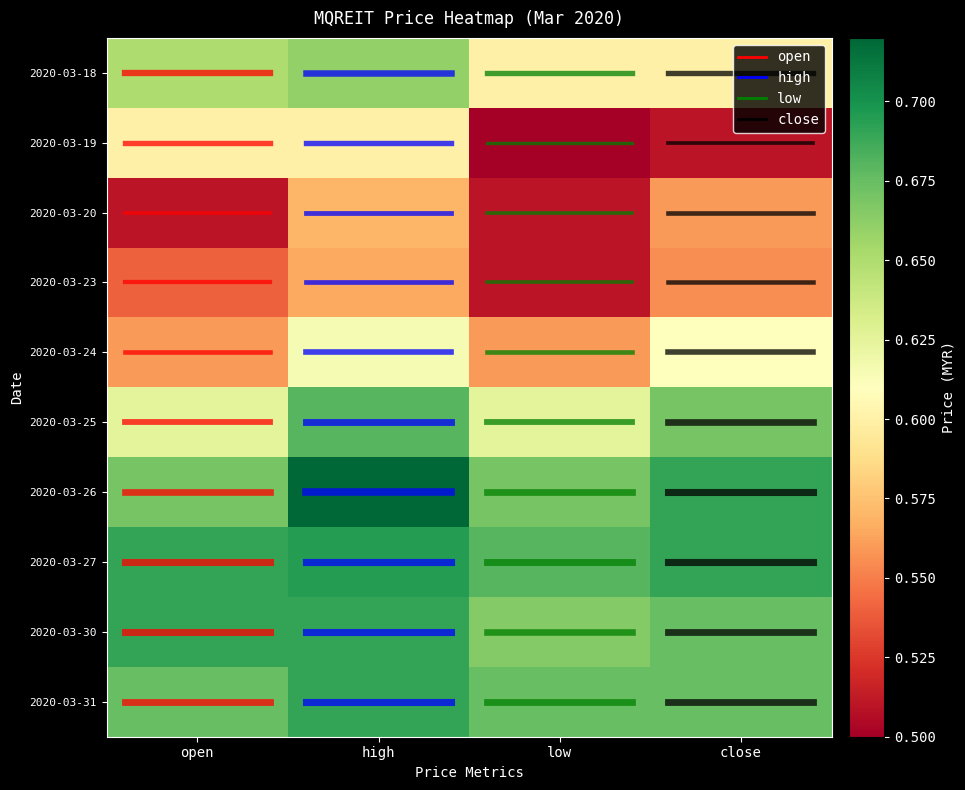

What is the average value of the 2020-03-25 series?

0.7